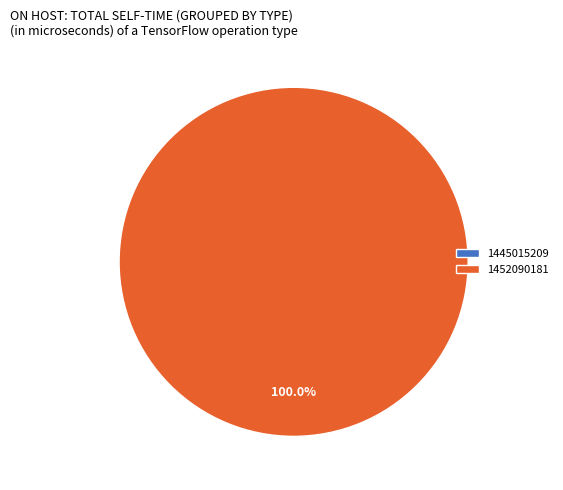

What is the largest slice in the pie chart?

1452090181